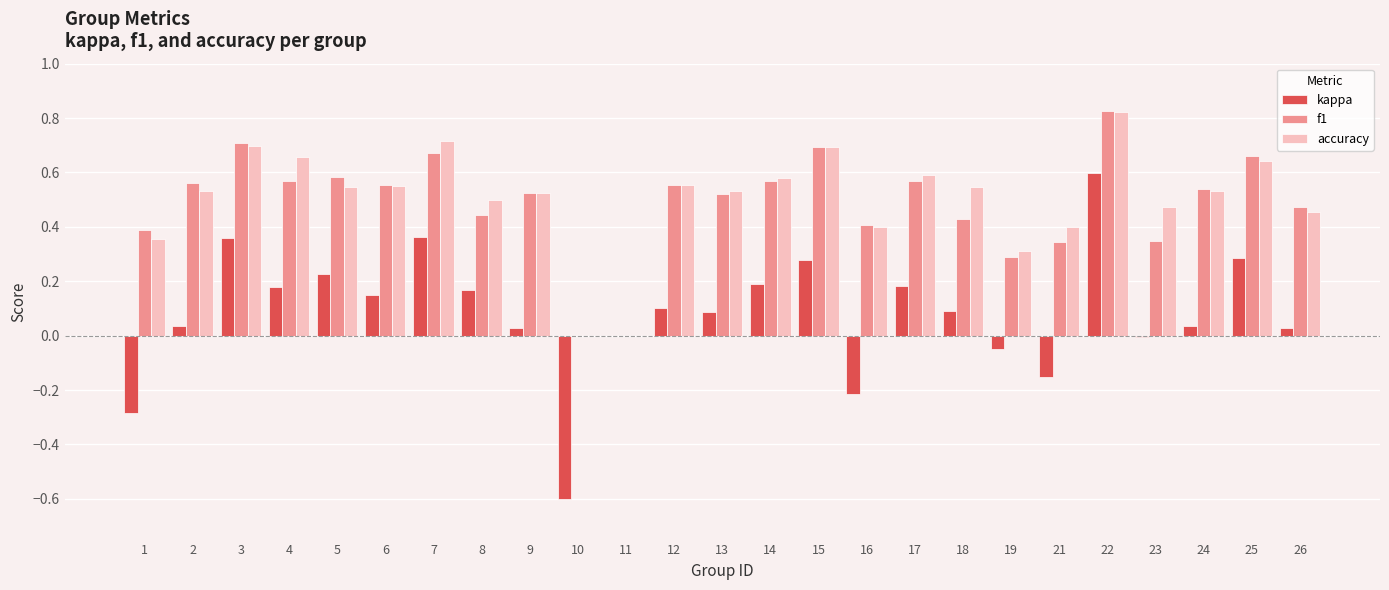

Which series has the largest total across all categories?

accuracy